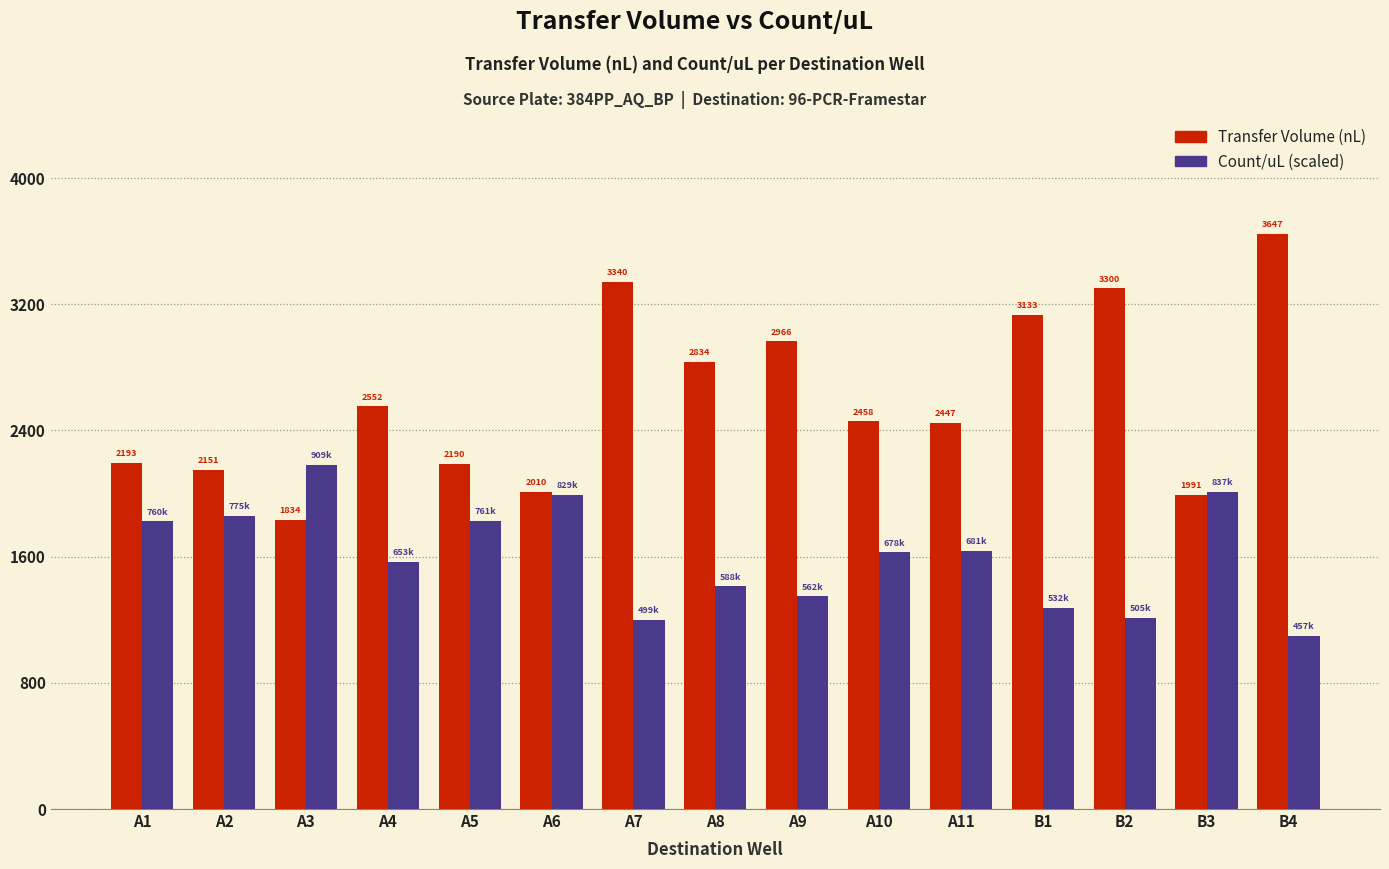

At which category is the sum across all series the highest?

B4